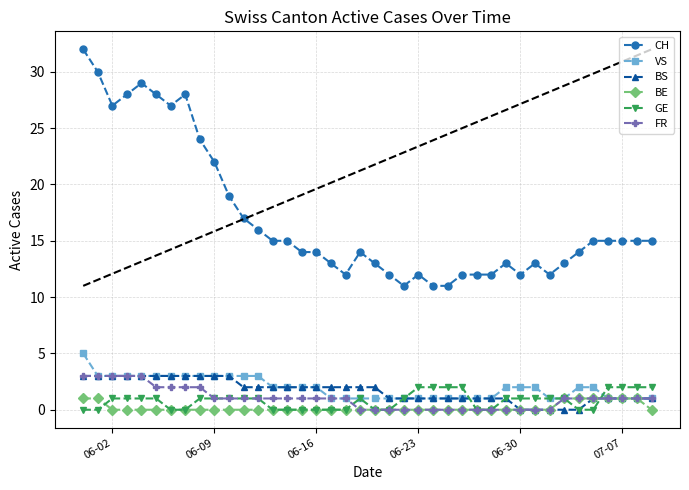

Count the VS values in the range 1 to 3.

39